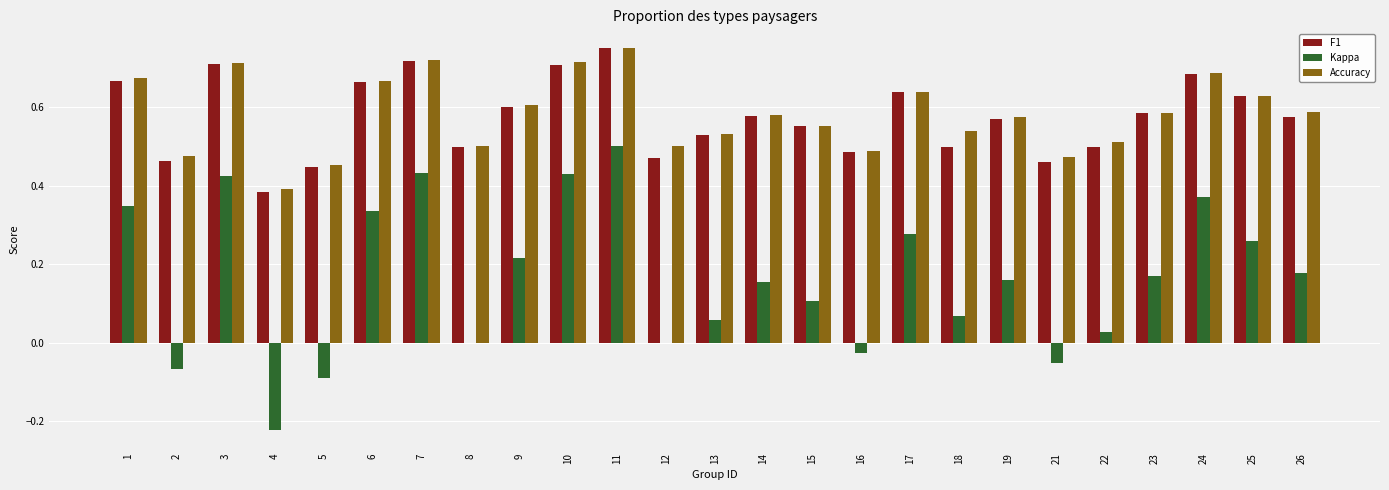

What is the sum of the F1 values at 19 and 2?

1.0